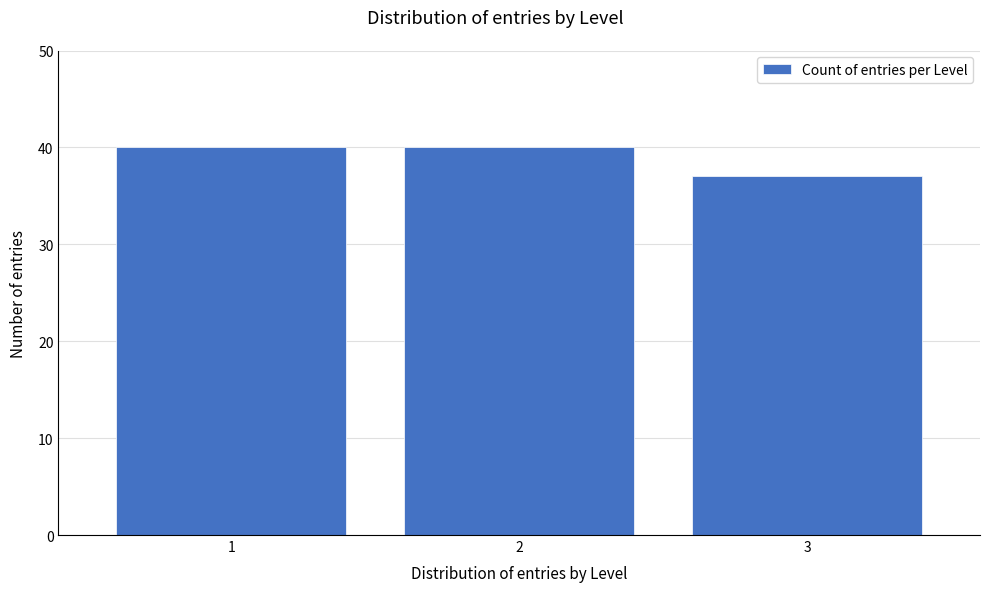

Reading right to left, extract all data points from this chart.

37	40	40